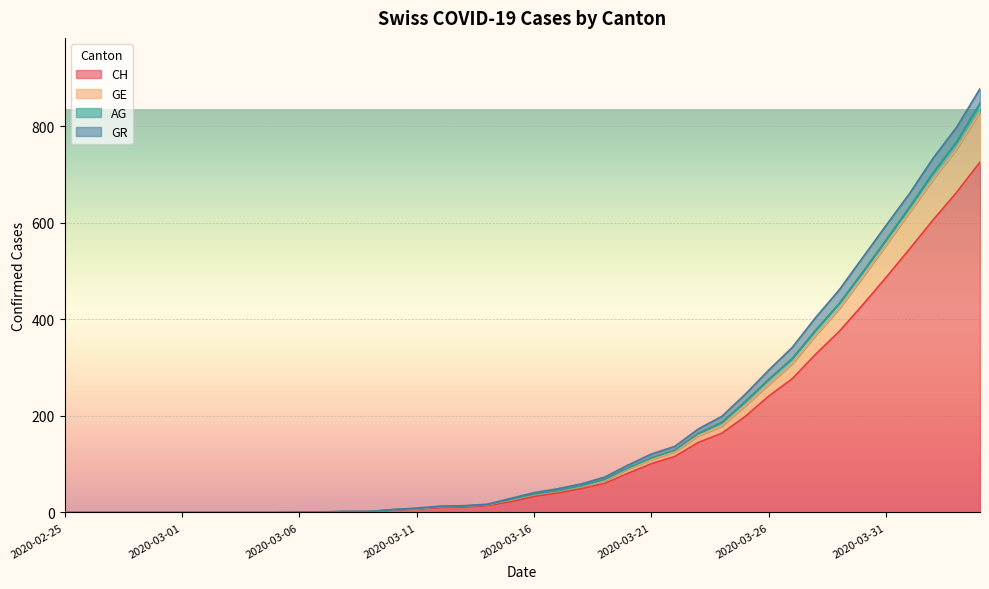

At which label is CH closest to 363?

2020-03-29